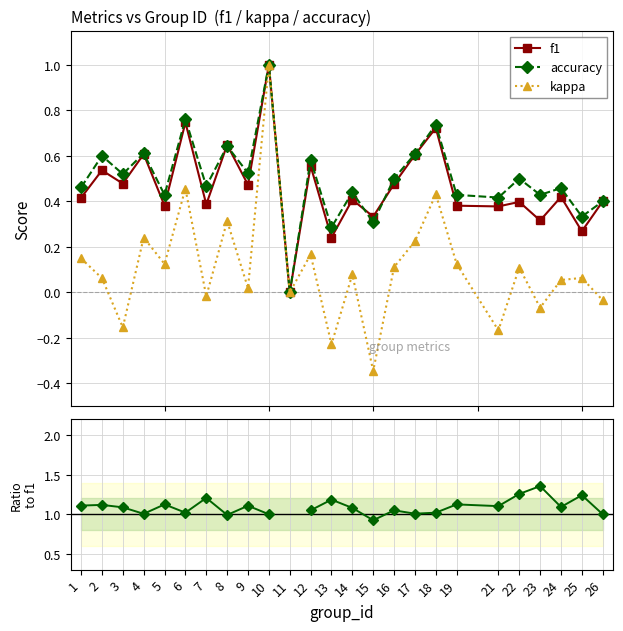

True or false: accuracy has a value of 0.0 at 11.

True